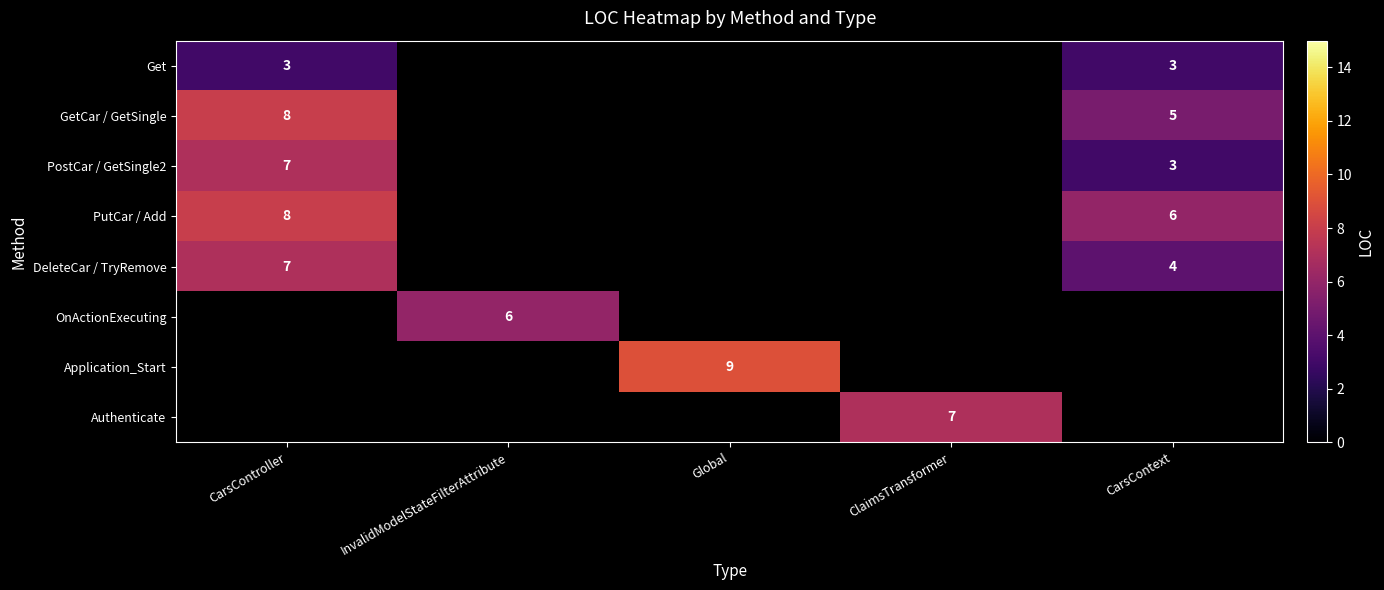

Is it true that Get equals 4.4 at CarsContext?

False